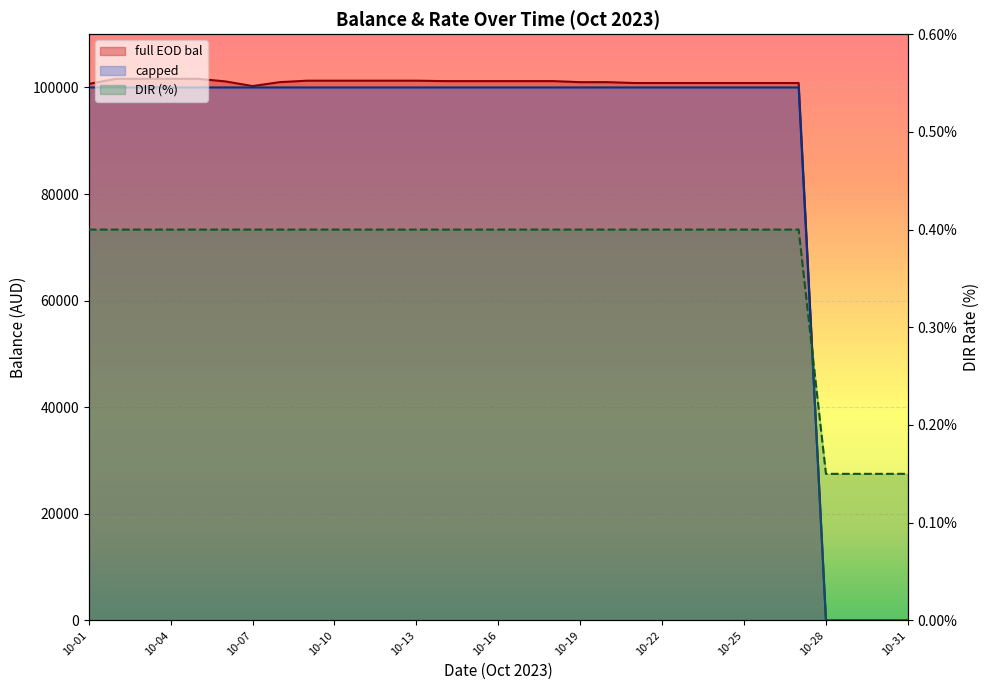

Which label corresponds to the largest value in the chart?

10-04